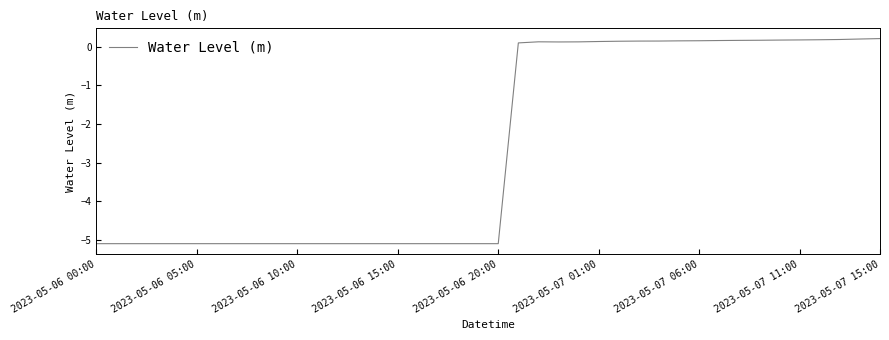

How many lines are shown in the chart?

1